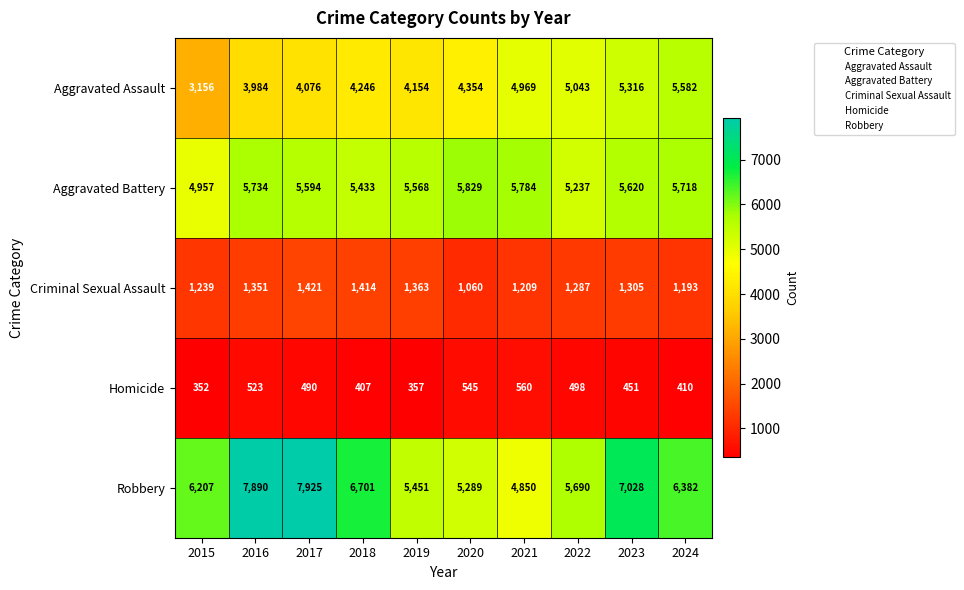

Read the Homicide value at 2015.

352